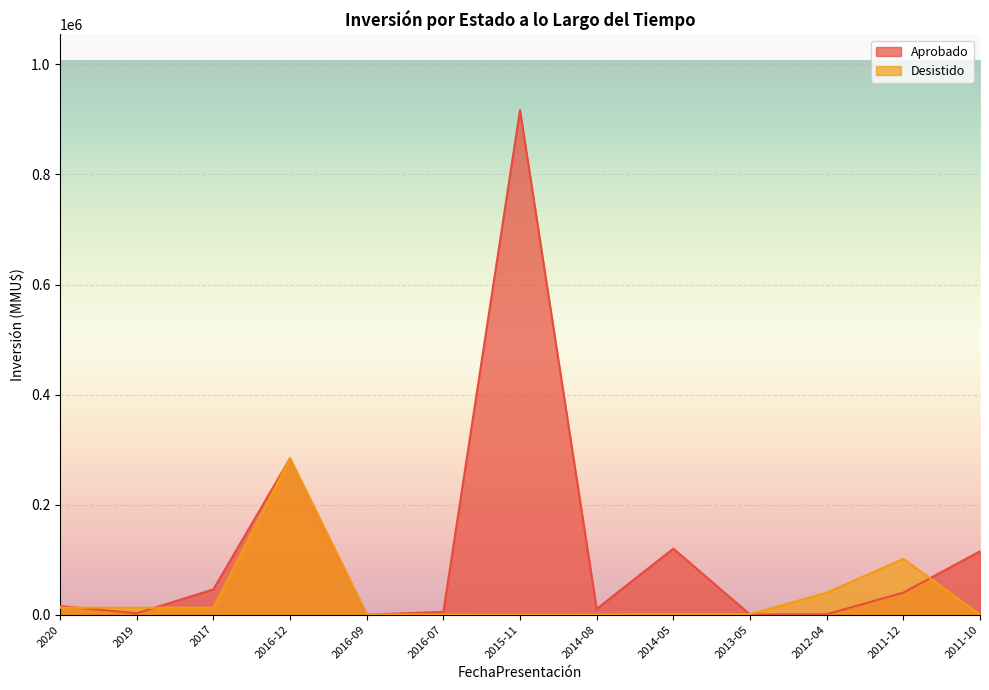

Which series has the widest spread of values?

Aprobado